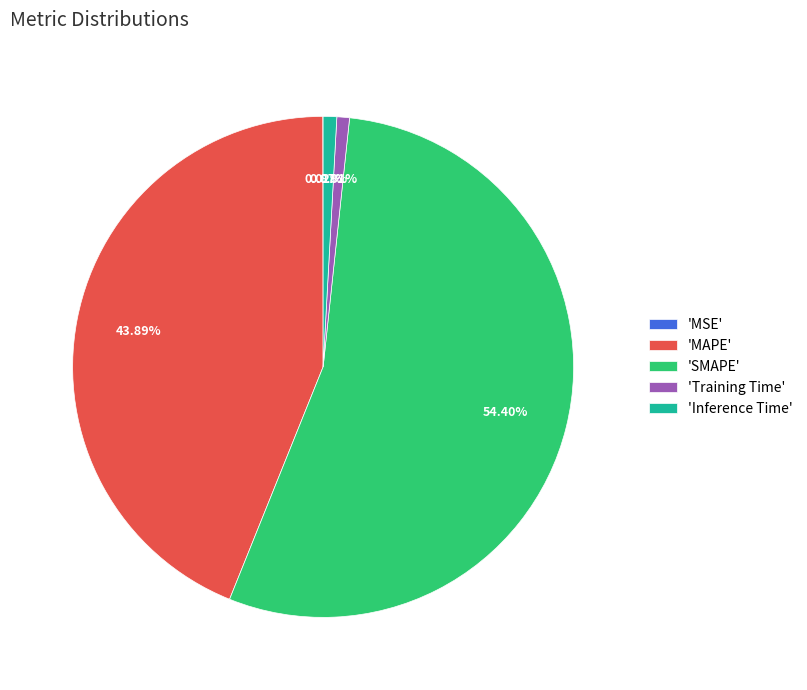

Which has a higher value, 'Training Time' or 'MAPE'?

'MAPE'